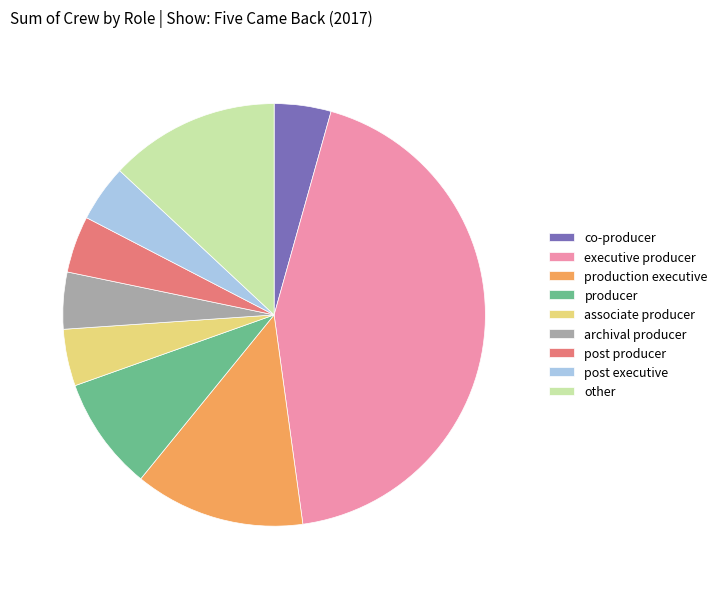

Do executive producer and post producer together represent more than half of the pie?

No